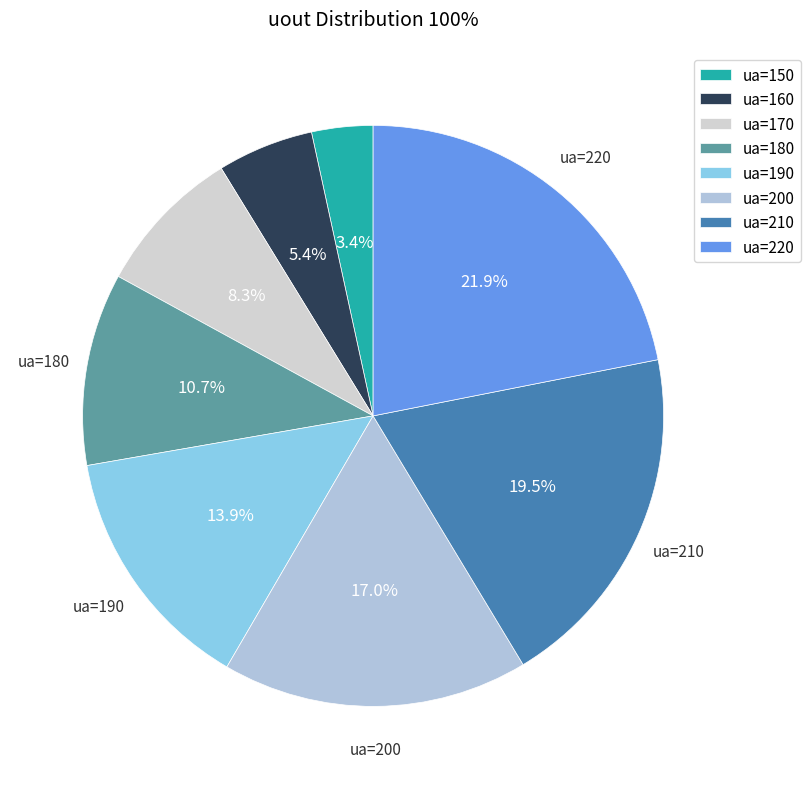

Rank the categories by value from highest to lowest.

ua=220, ua=210, ua=200, ua=190, ua=180, ua=170, ua=160, ua=150